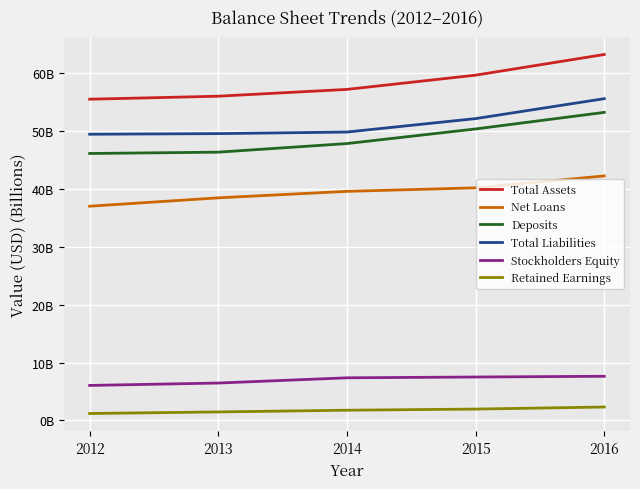

Is the value of Total Liabilities at 2015 greater than the value of Stockholders Equity at 2014?

Yes